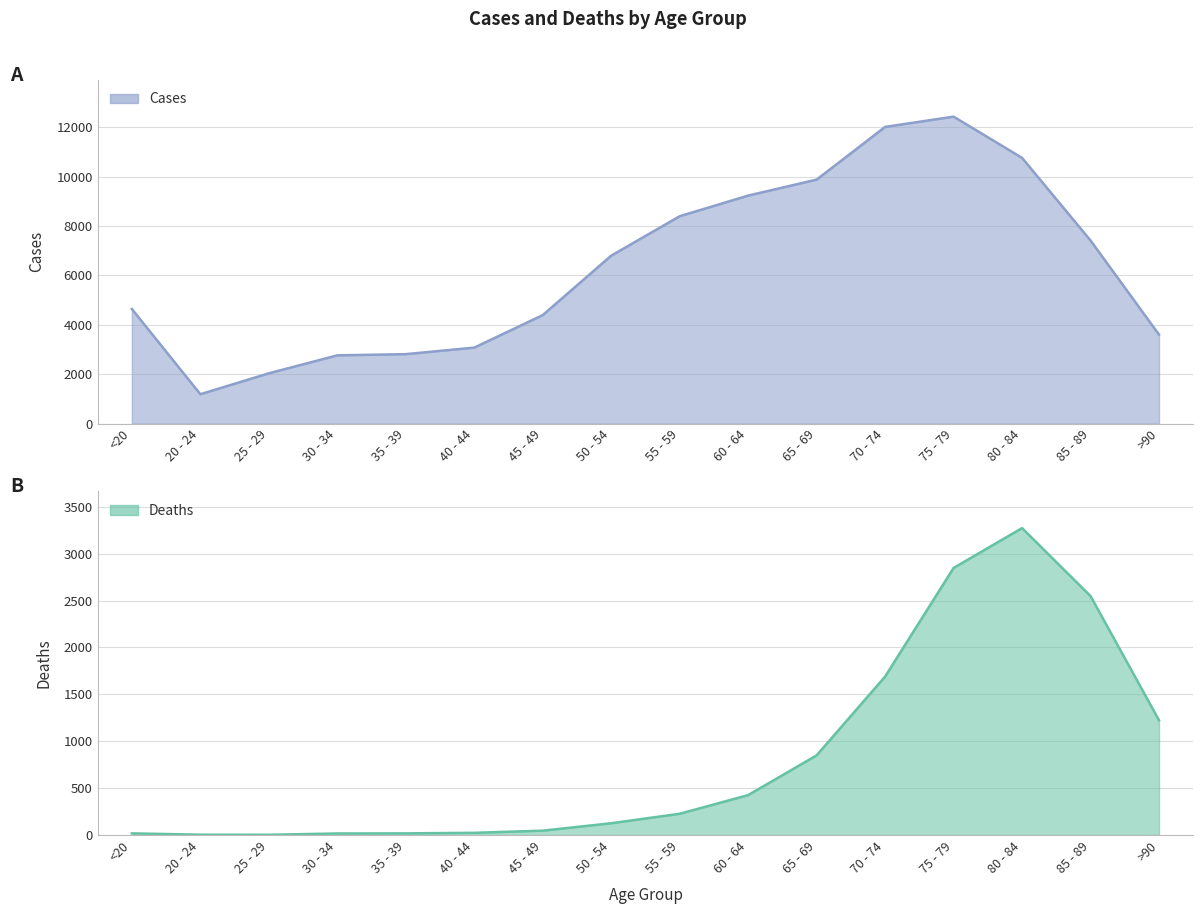

Is it true that Deaths equals 12 at 45 - 49?

False